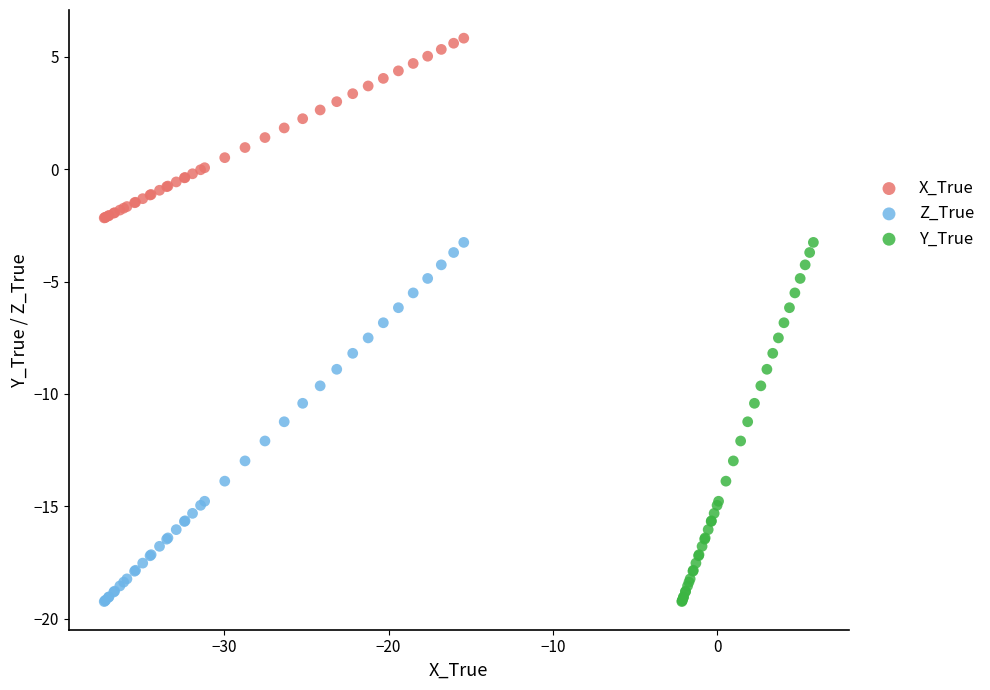

Which series contains the highest Y value?

X_True